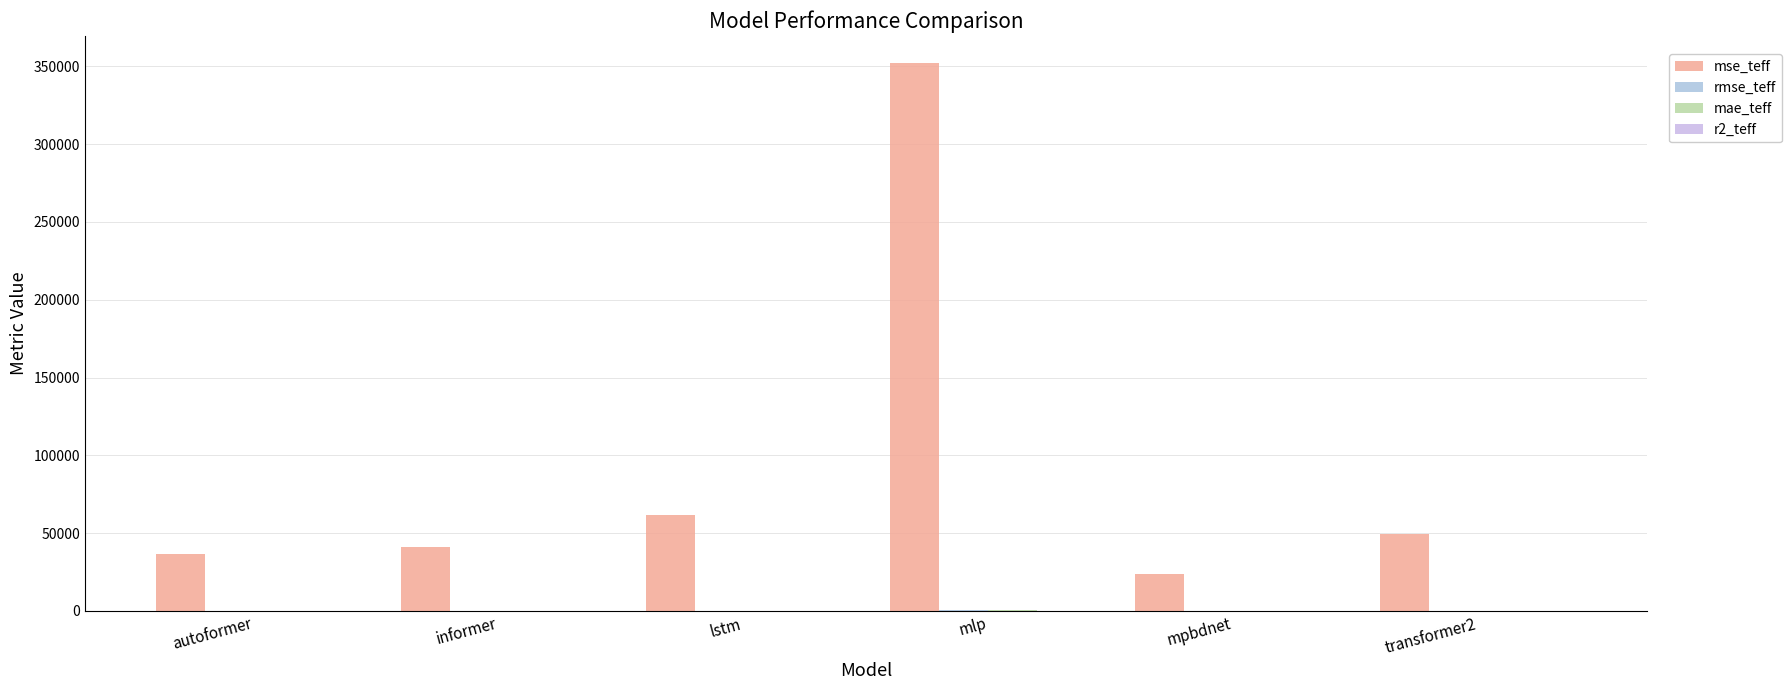

How many categories are shown in the chart?

6